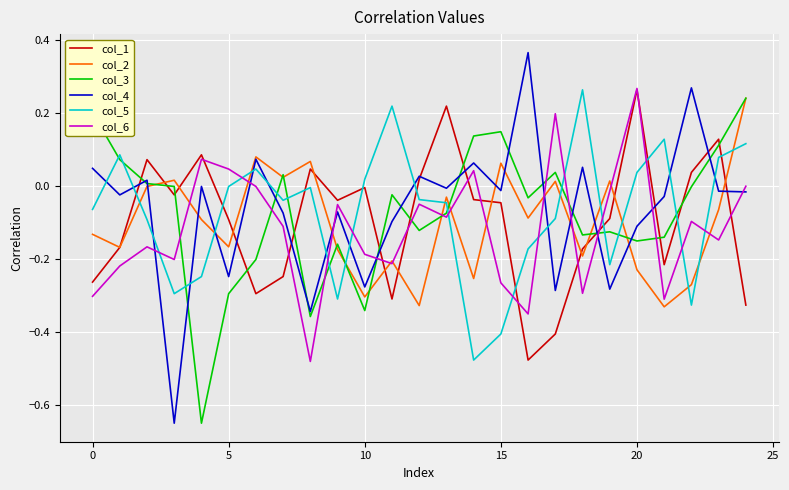

Which series has the largest range (max minus min)?

col_4